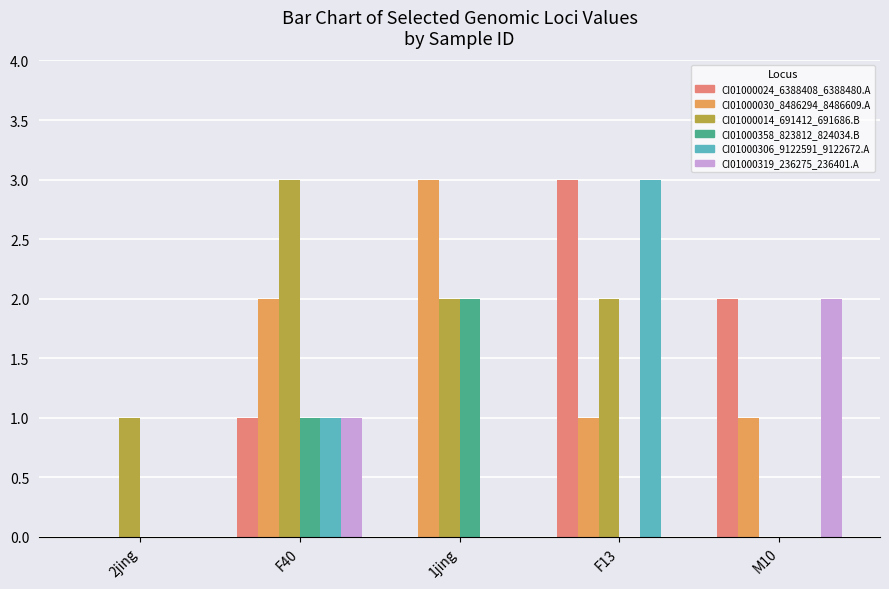

At which label does CI01000306_9122591_9122672.A reach its peak?

F13